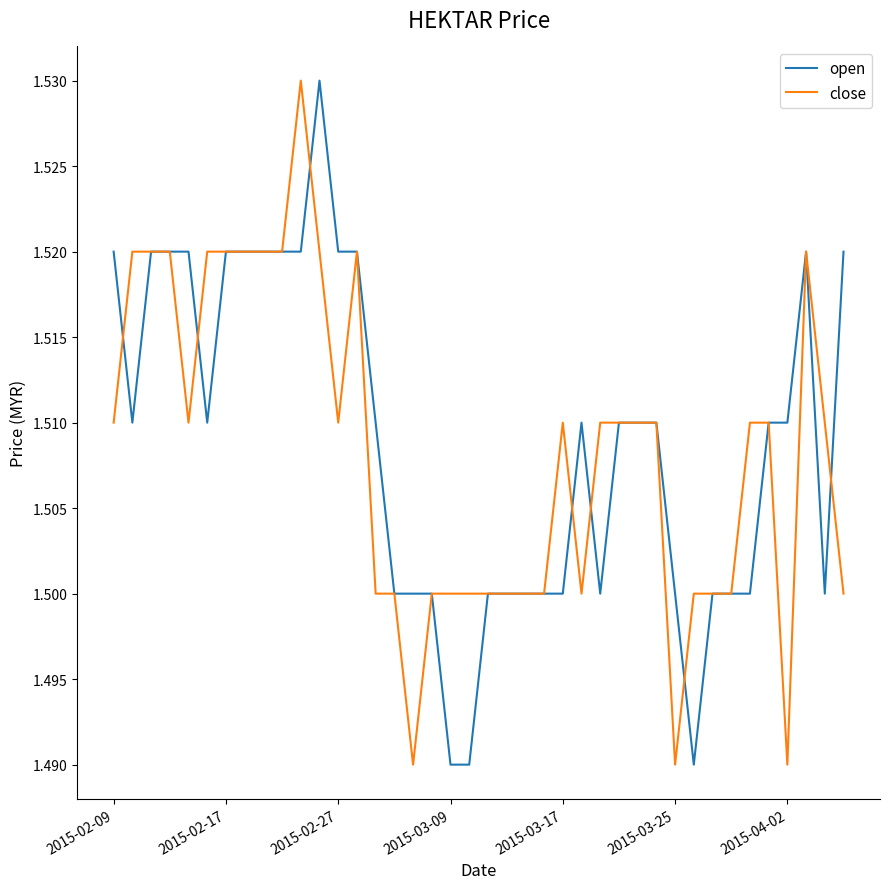

The value of open at 2015-03-09 is 2.3. True or false?

False